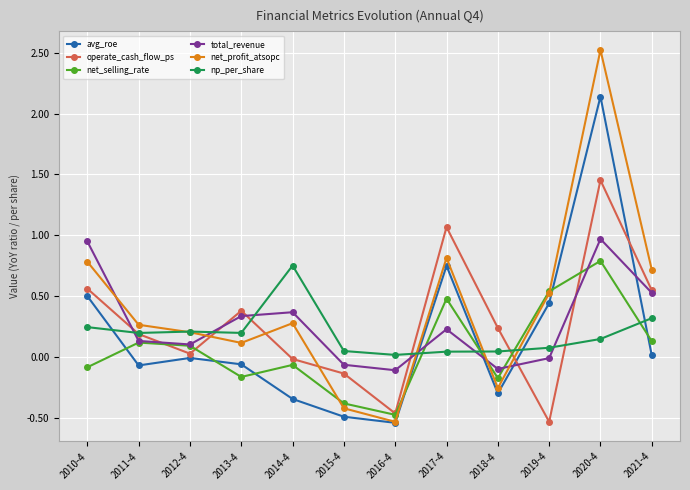

What is the spread (max minus min) of values at 2020-4?

2.4